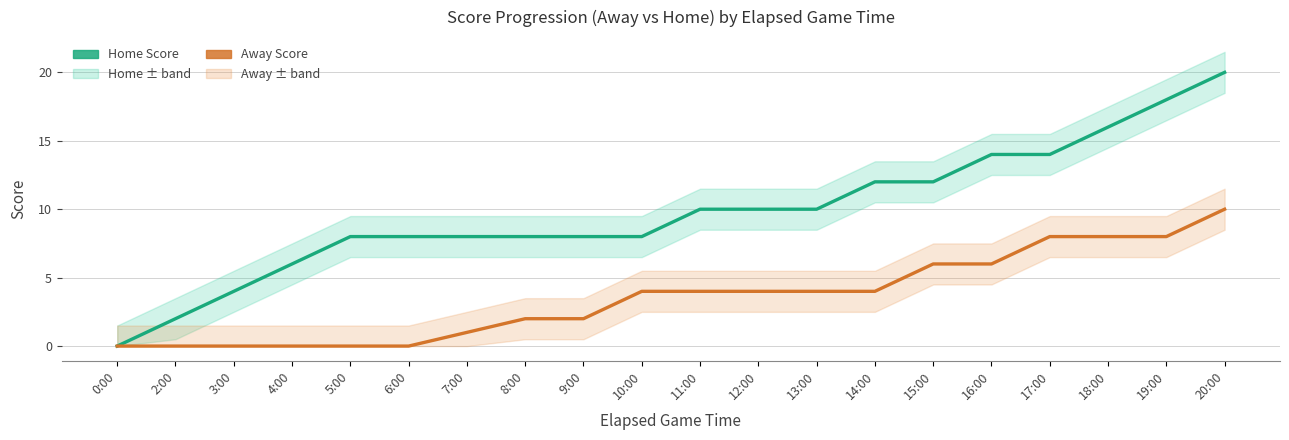

At how many categories does at least one series exceed 10?

7